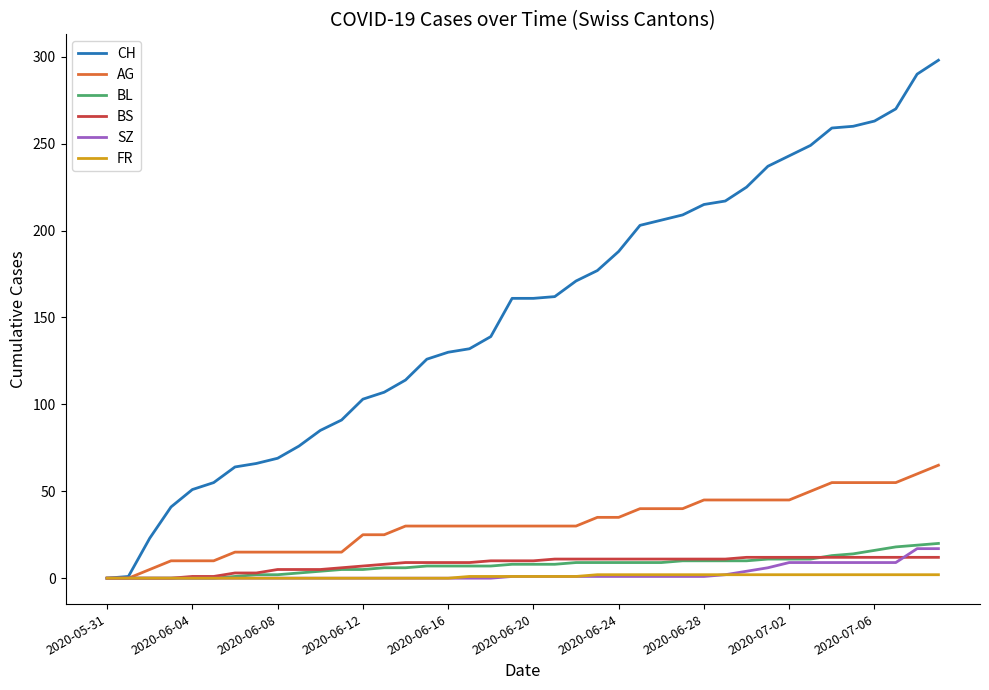

Which series has the widest spread of values?

CH